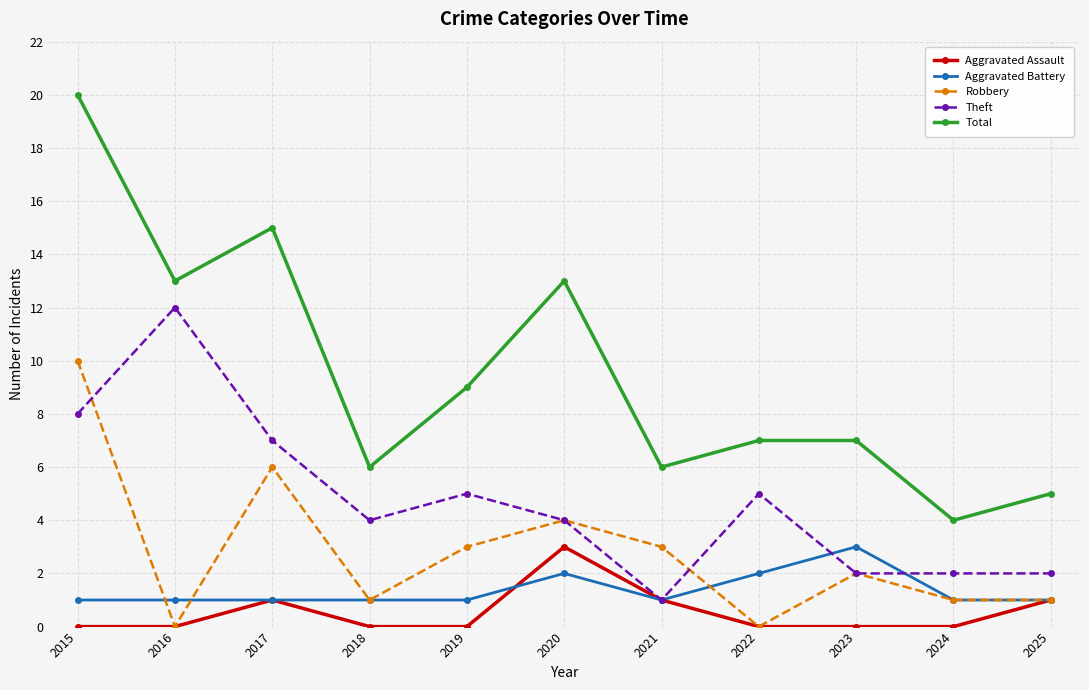

Reading left to right, list all the values displayed in this chart.

Aggravated Assault: 0	0	1	0	0	3	1	0	0	0	1
Aggravated Battery: 1	1	1	1	1	2	1	2	3	1	1
Robbery: 10	0	6	1	3	4	3	0	2	1	1
Theft: 8	12	7	4	5	4	1	5	2	2	2
Total: 20	13	15	6	9	13	6	7	7	4	5